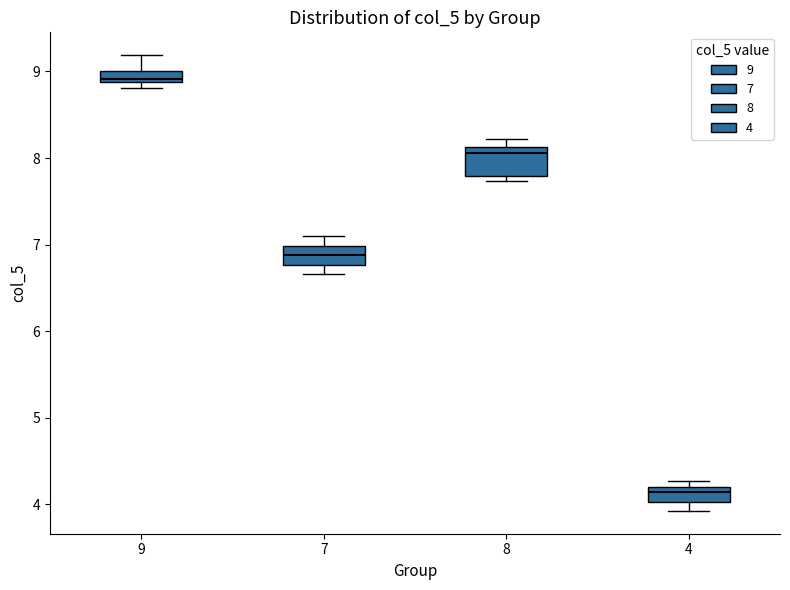

Which box has the lowest median line?

4